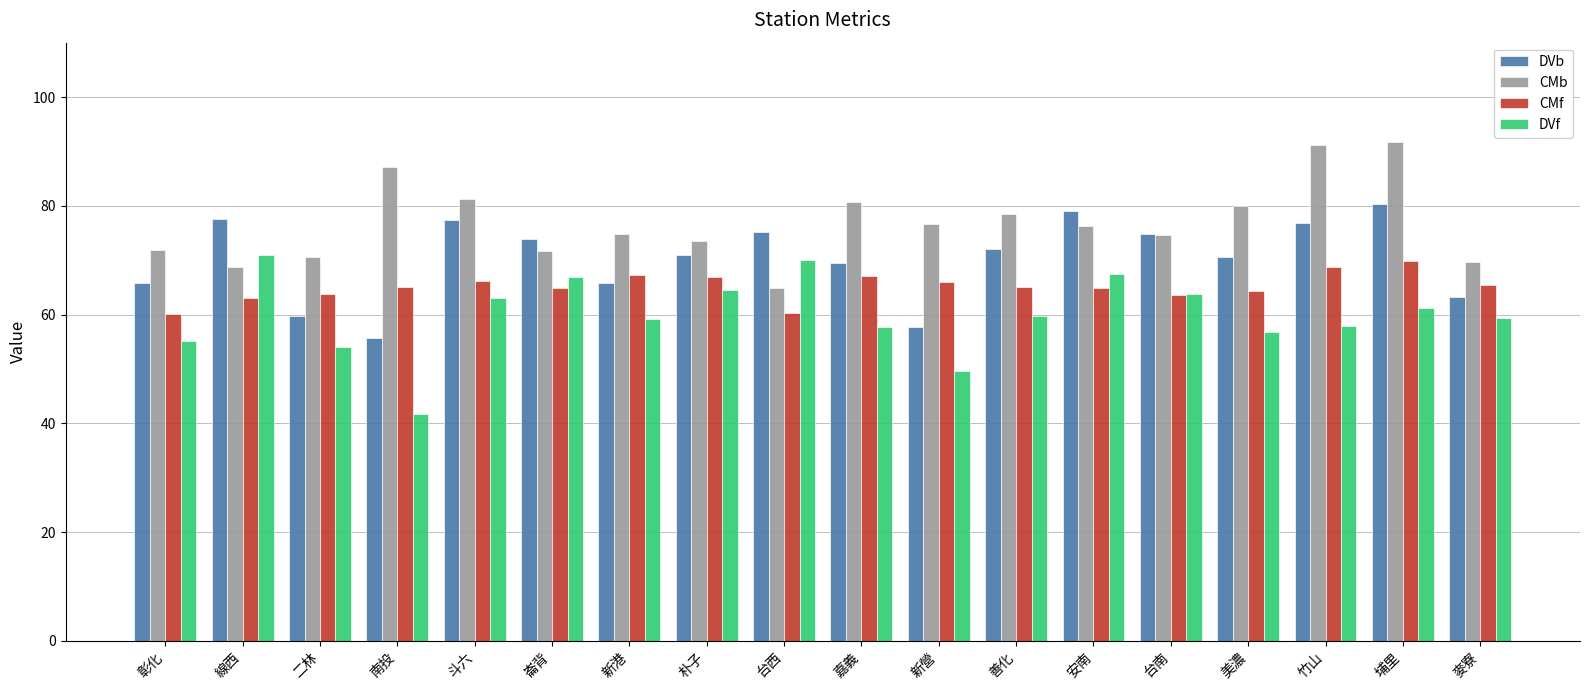

What is the highest value of the CMb series?

91.6